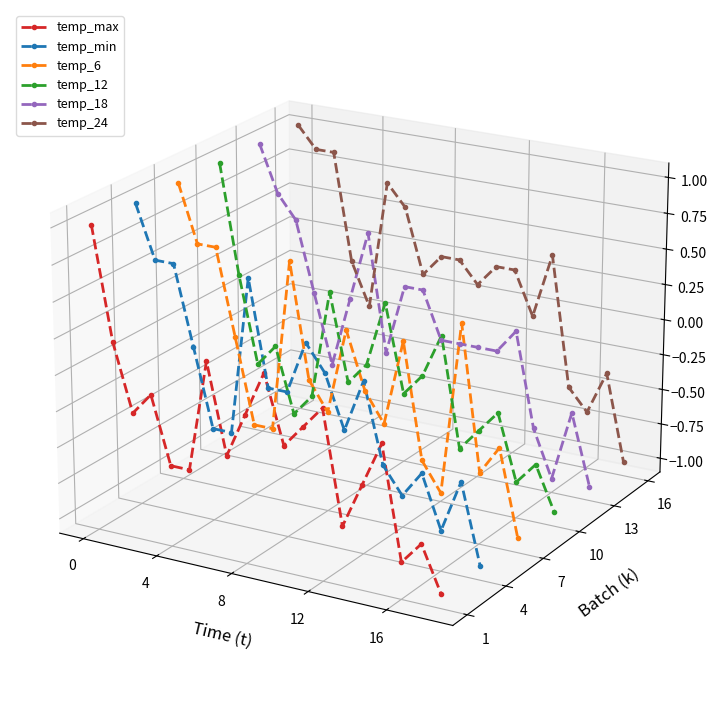

What is the minimum value for temp_6?

-0.1